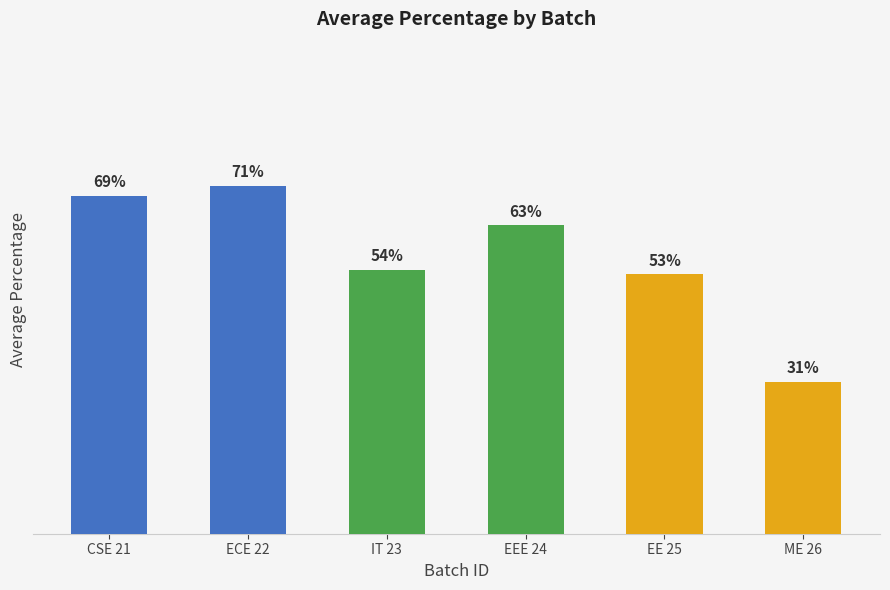

Rank the categories by value from lowest to highest.

ME 26, EE 25, IT 23, EEE 24, CSE 21, ECE 22